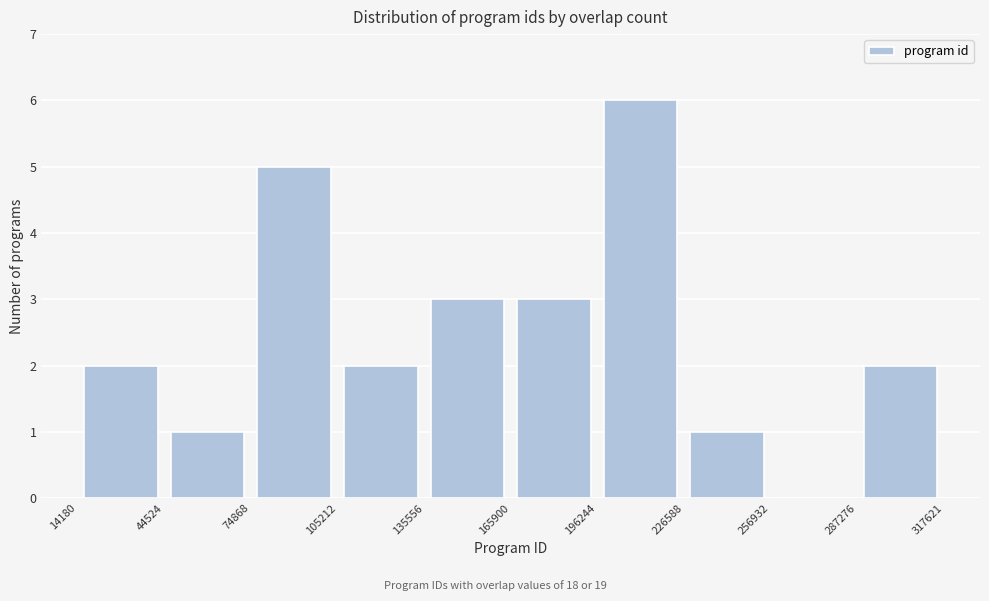

Reading left to right, list every bar in this chart as the range it spans on the x-axis followed by its height. The values are not printed on the chart, so give them approximately, as read against the axis.

14180 to 44524: 2
44524 to 74868: 1
74868 to 105212: 5
105212 to 135556: 2
135556 to 165900: 3
165900 to 196244: 3
196244 to 226588: 6
226588 to 256932: 1
256932 to 287276: 0
287276 to 317621: 2